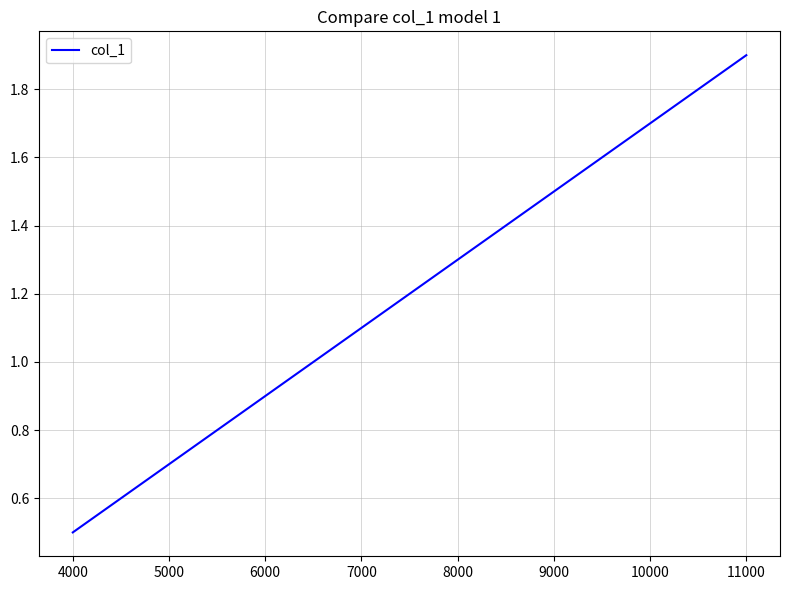

What is the smallest value displayed?

0.5